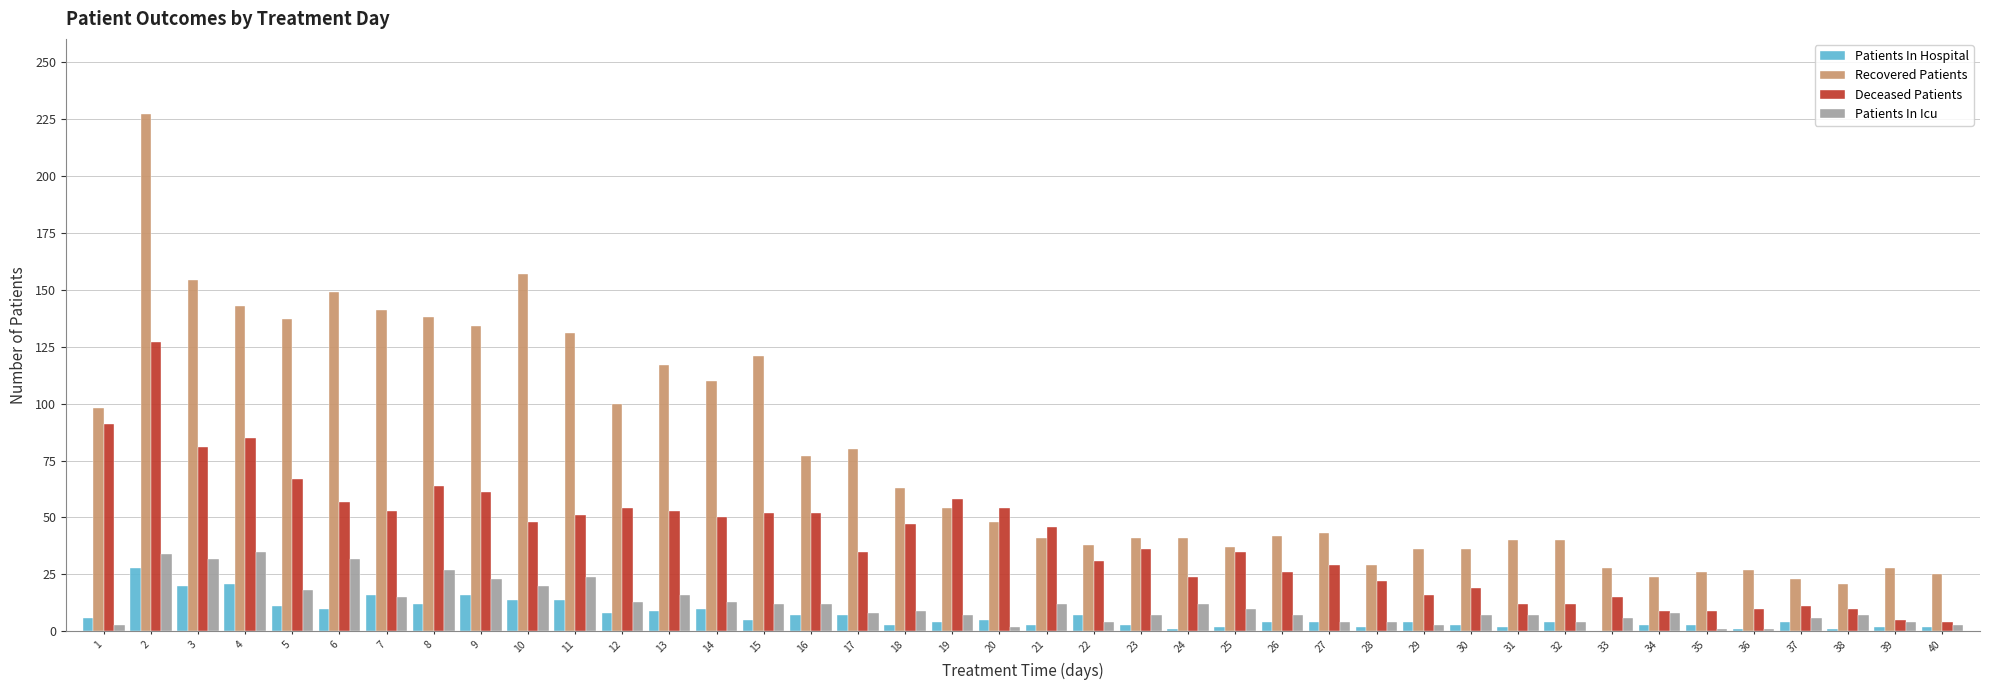

Is it true that Patients In Icu equals 8 at 34?

True